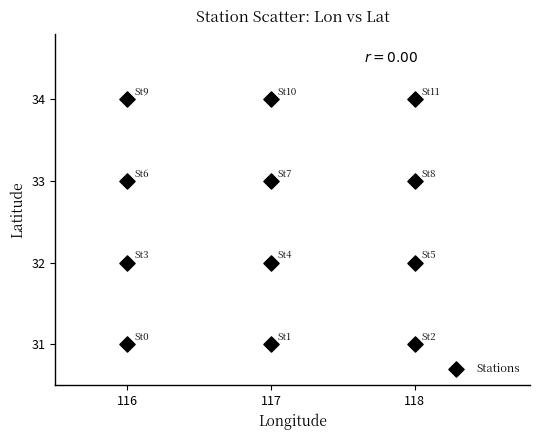

What is the range of Y values (max minus min)?

3